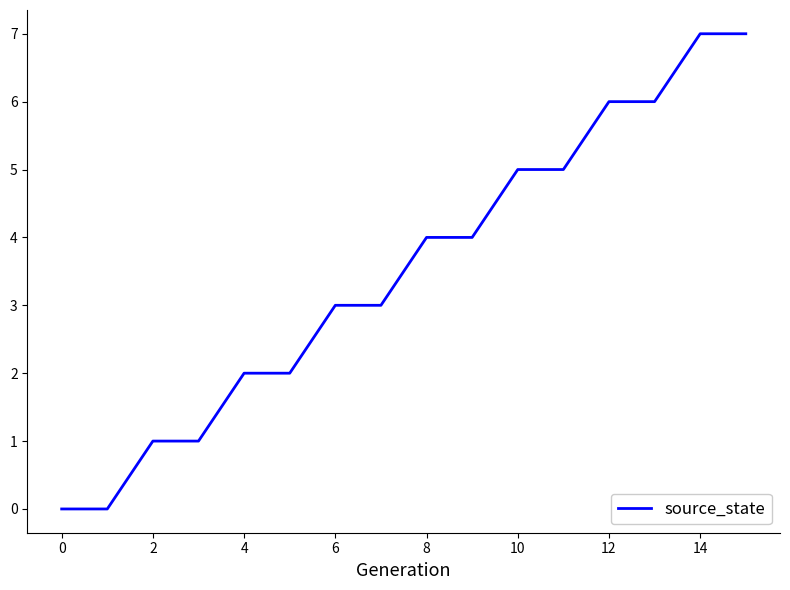

What is the difference between the maximum and minimum values?

7